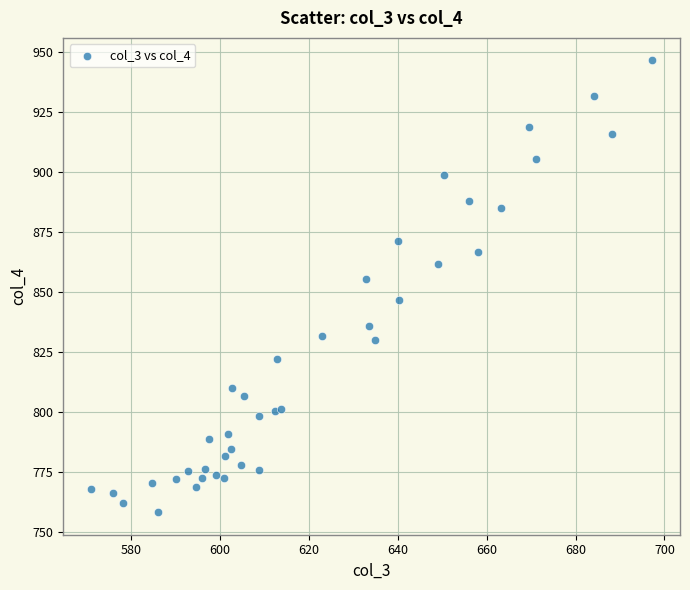

What is the range of Y values (max minus min)?

188.1